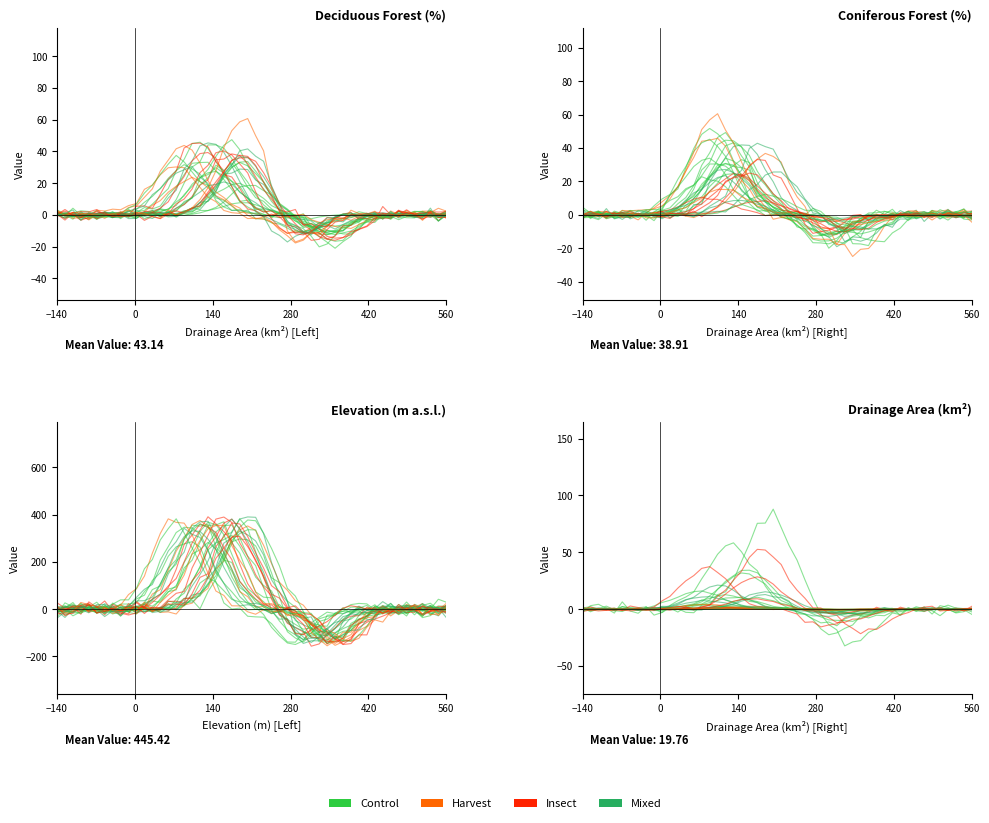

True or false: Elevation (m a.s.l.) has a value of 625.0 at 5.

False